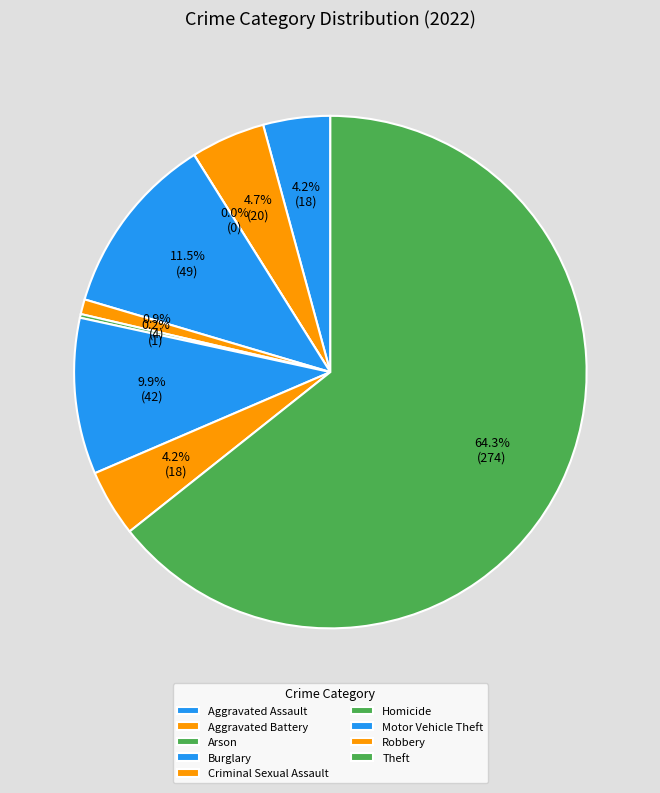

Which category has the smallest portion of the pie?

Arson